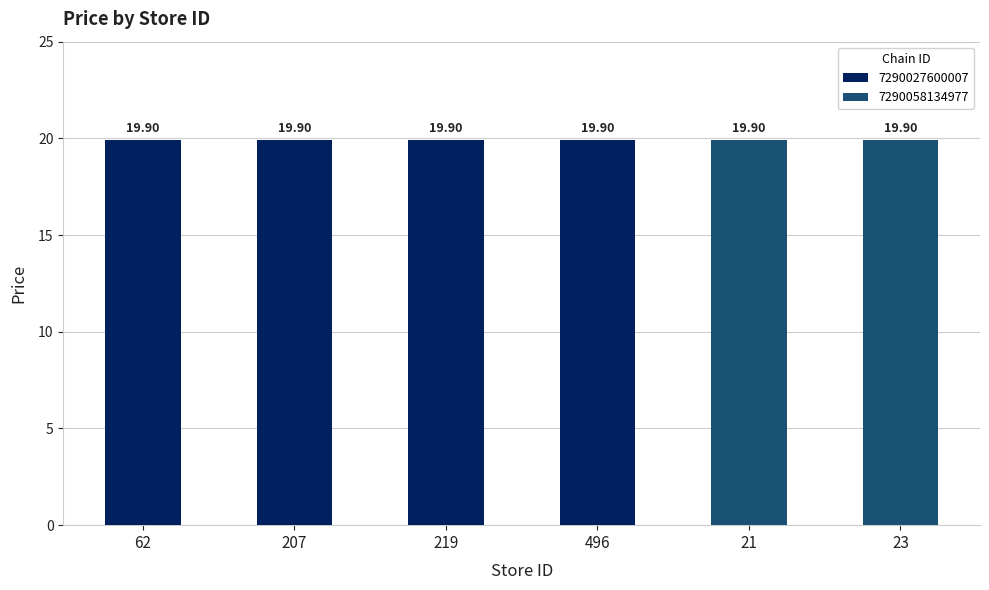

What is the label of the 1st bar from the left?

62